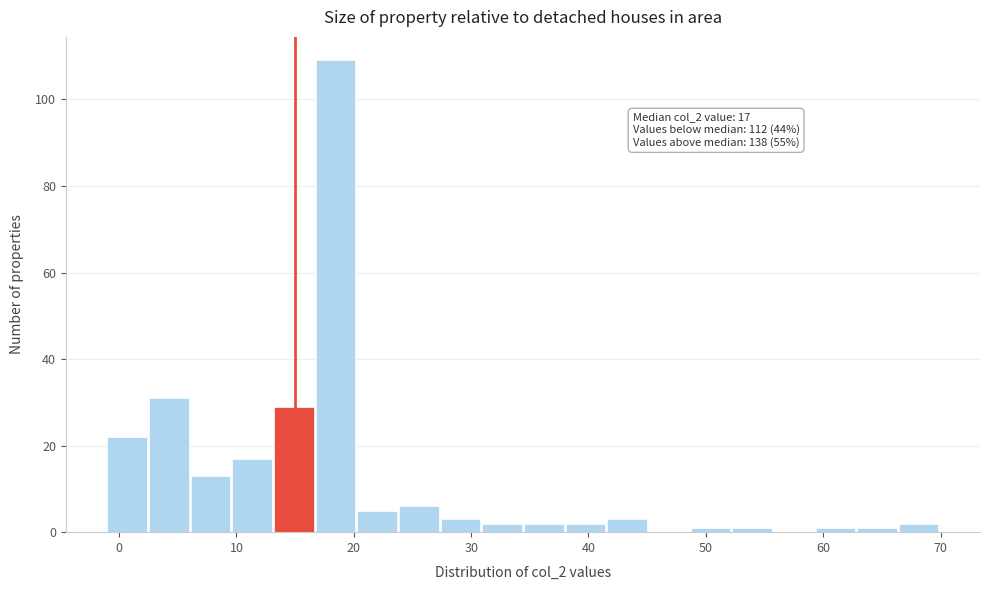

Read against the x-axis, roughly where is the centre of the tallest bar?

18